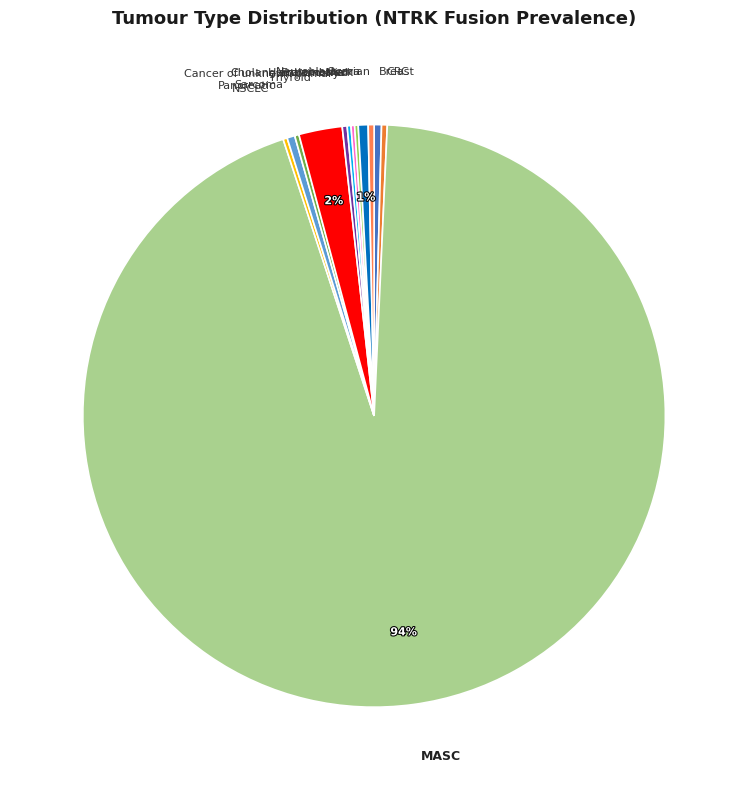

What is the largest slice in the pie chart?

MASC